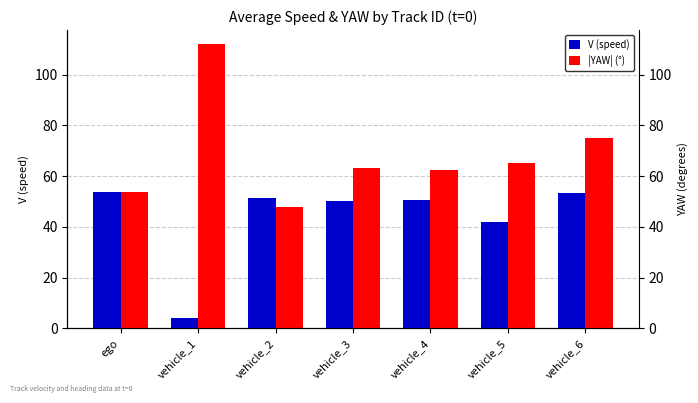

How many bars are there in total?

14